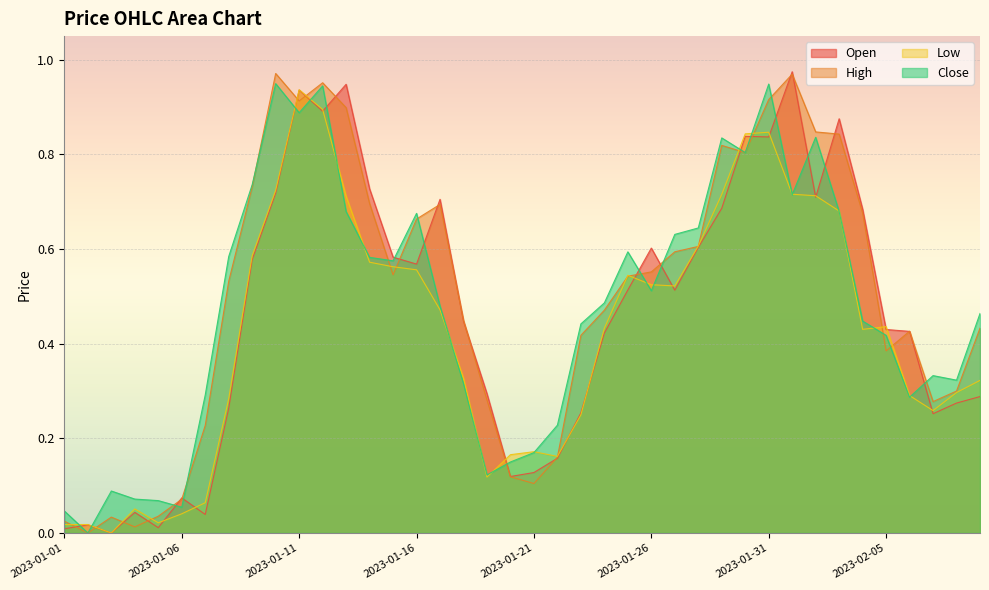

How many intersections are there between Close and Open?

18